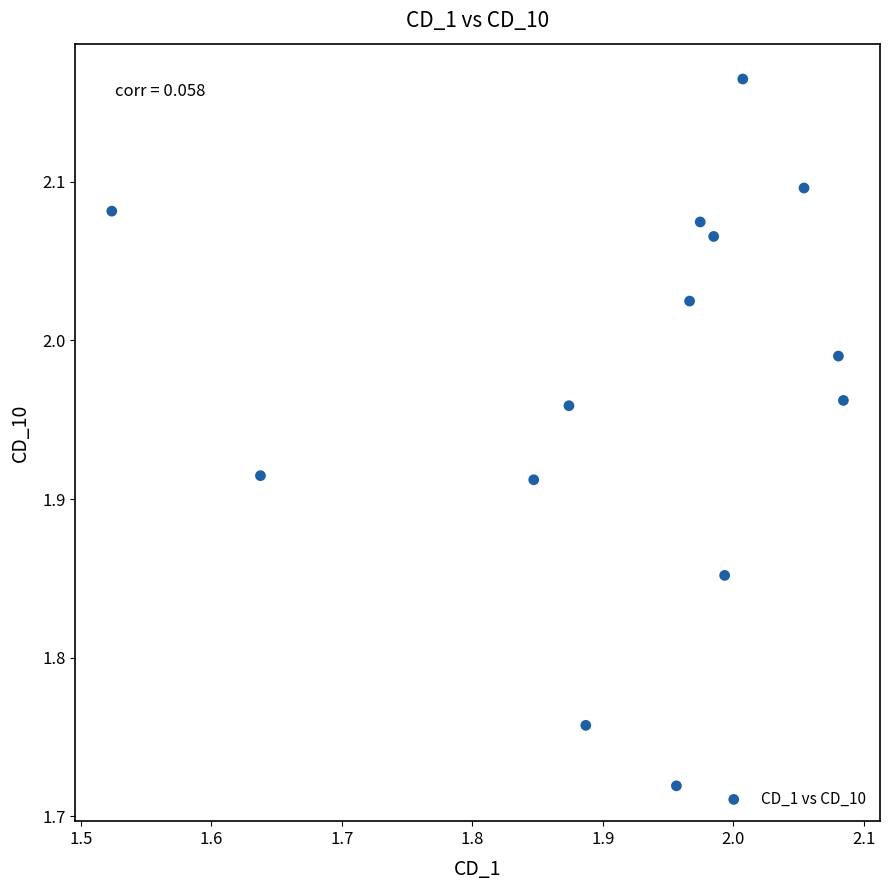

What is the range of X values (max minus min)?

0.6